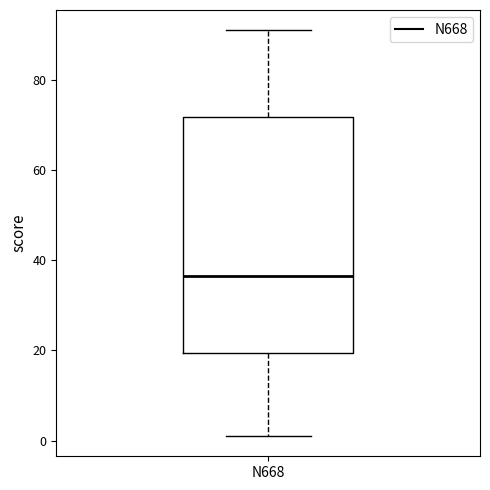

Transcribe this box plot: give where the median line is, the range the box spans, and where the two whiskers end, as read against the y-axis. The values are not printed on the chart, so give them approximately, as read against the axis.

median 36, box 20 to 72, whiskers 2 to 92